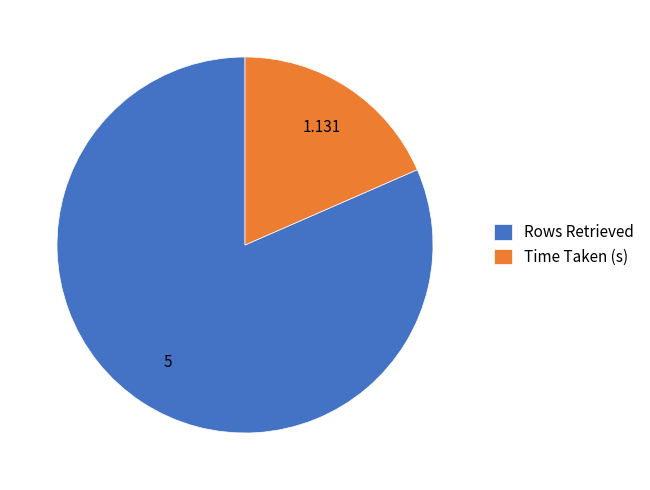

Do Time Taken (s) and Rows Retrieved together represent more than half of the pie?

Yes